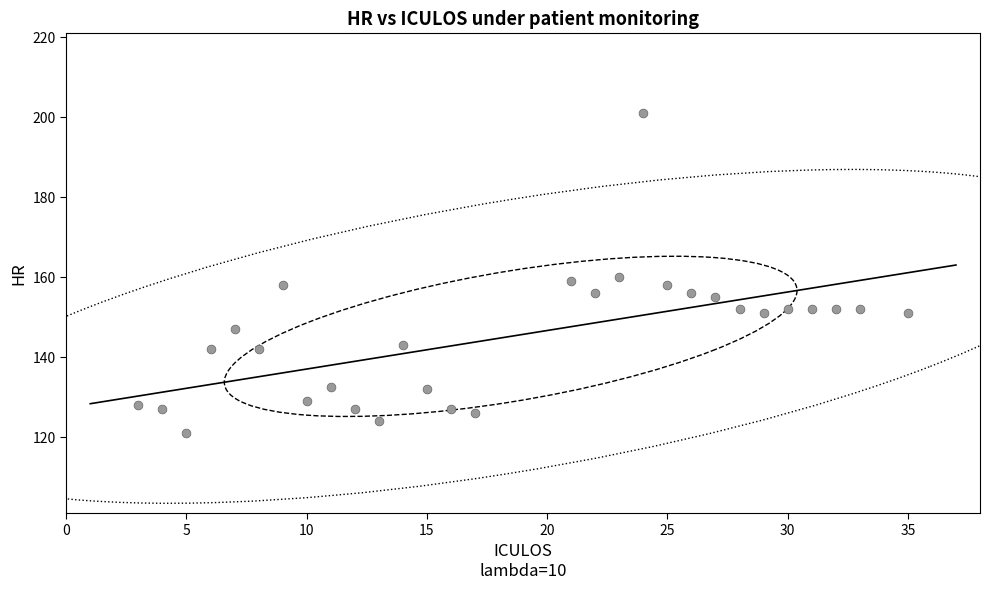

What is the range of Y values (max minus min)?

80.0